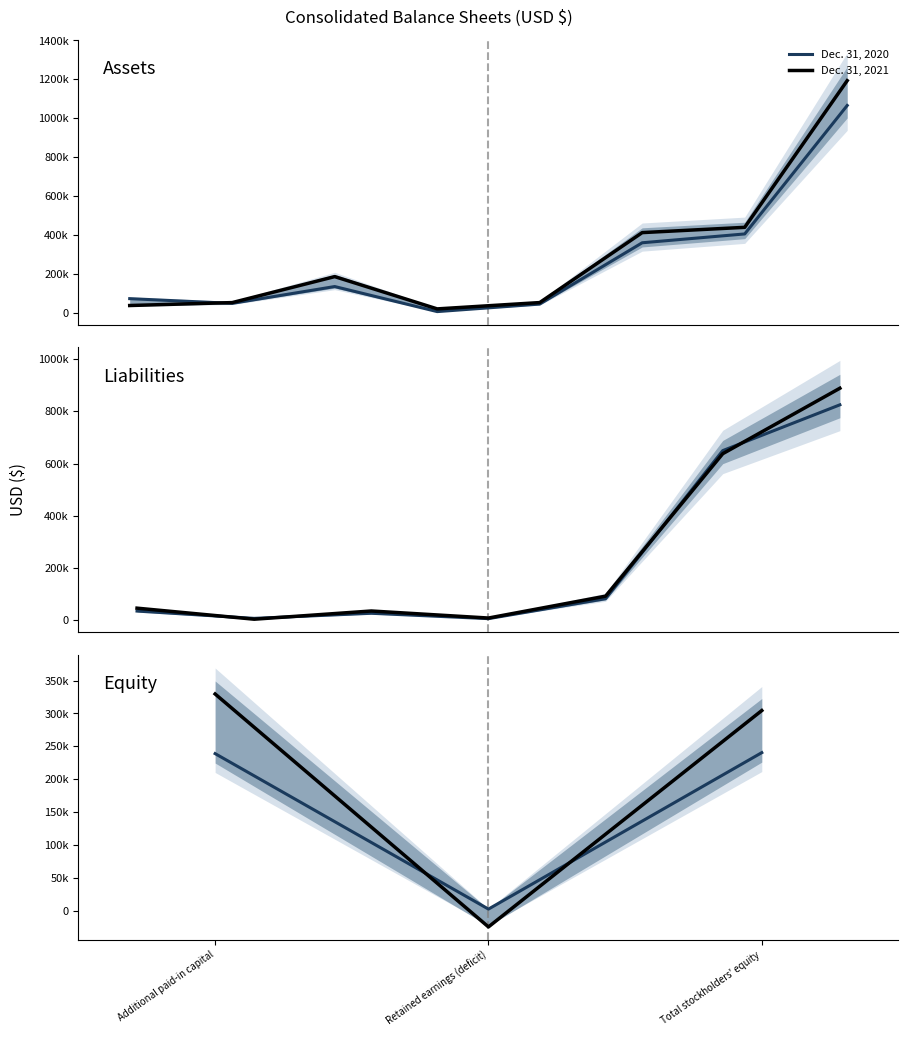

Is the value of Dec. 31, 2021 at Total stockholders' equity greater than the value of Dec. 31, 2020 at Additional paid-in capital?

Yes